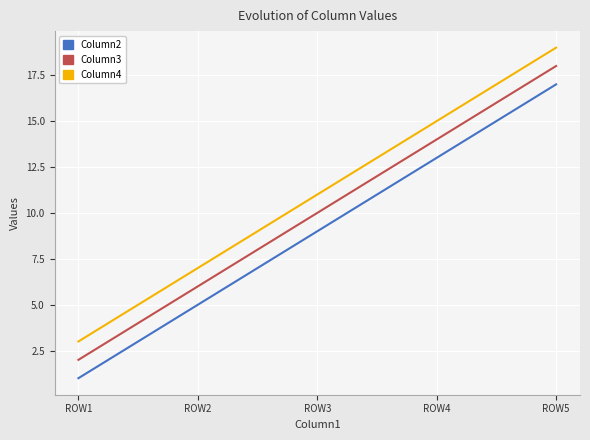

What is the difference between the highest and lowest values at ROW1?

2